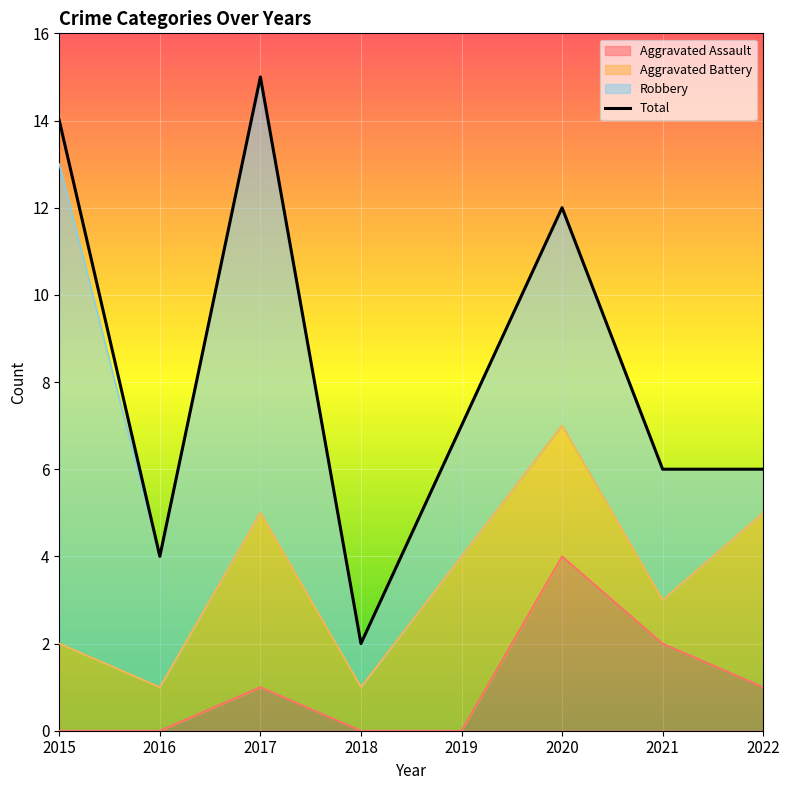

What is the approximate value at 2016?

4